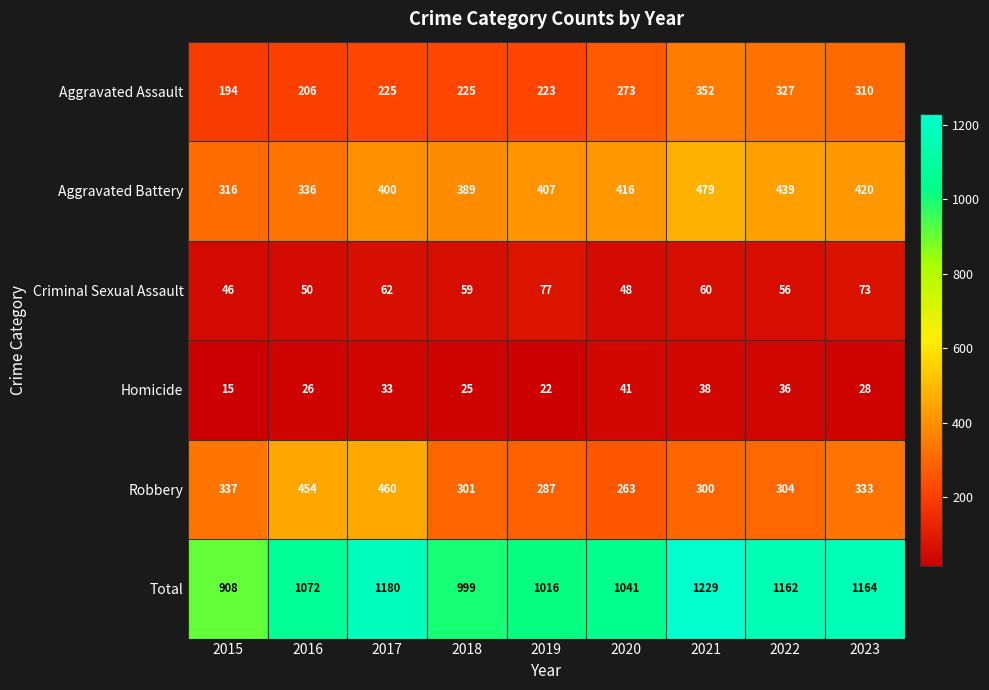

Count the number of categories in the chart.

9